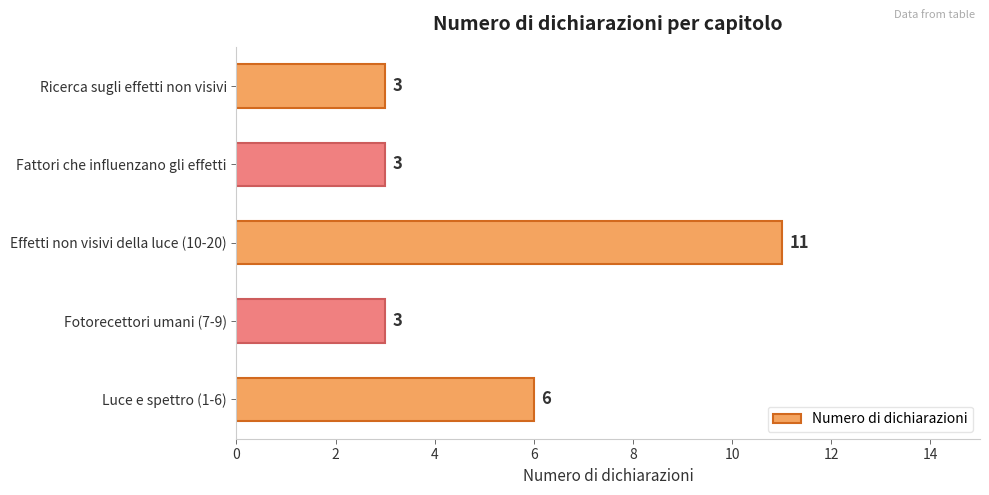

The value at Fotorecettori umani (7-9) is 1. True or false?

False